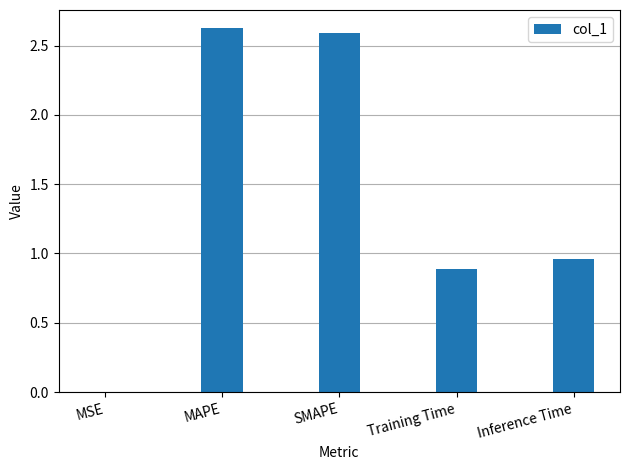

Which has a higher value, MAPE or Inference Time?

MAPE